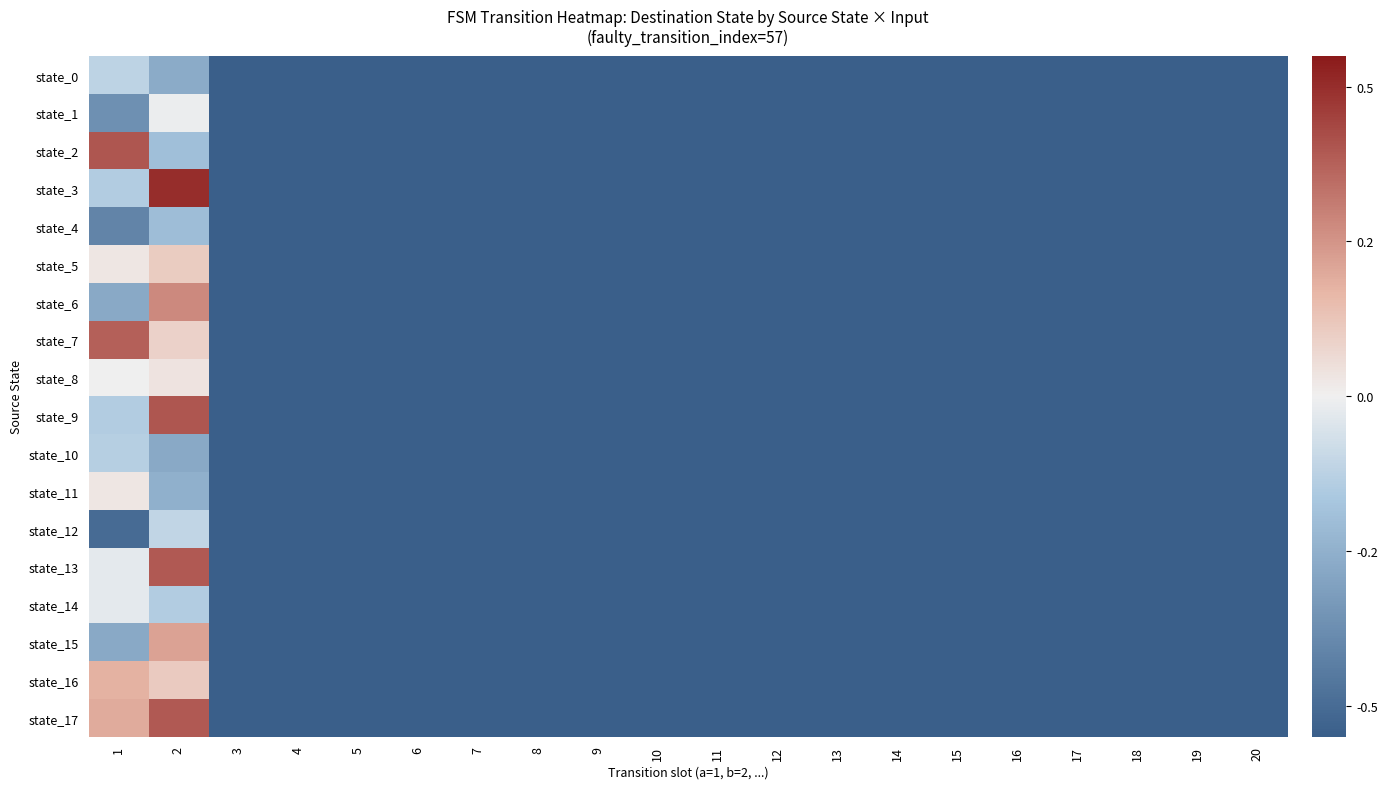

How many data points does each series have?

20